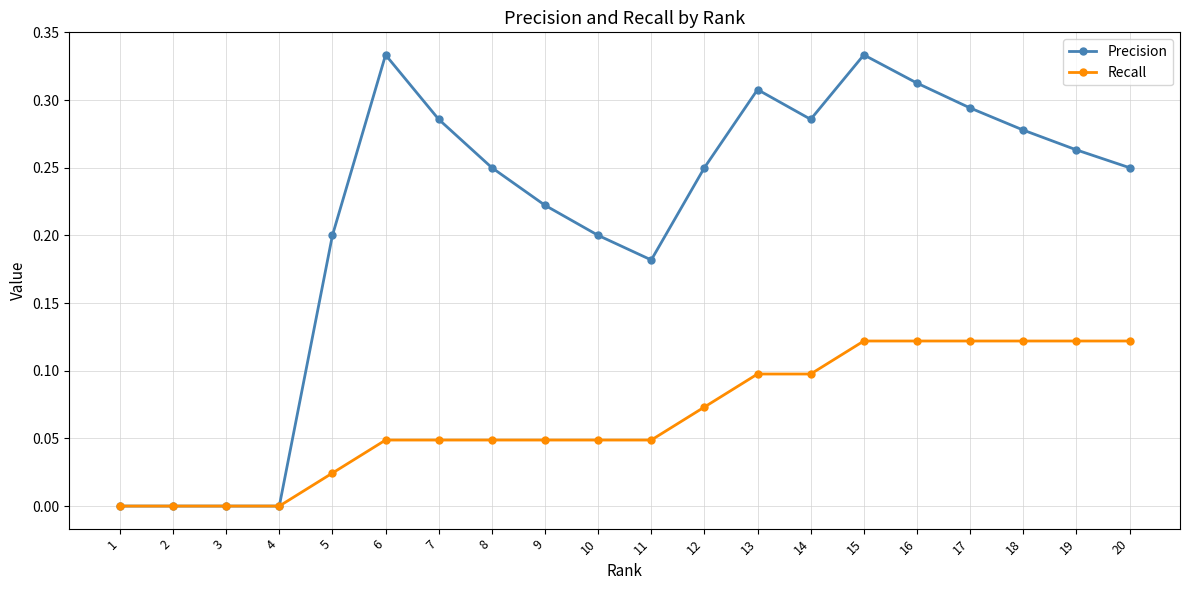

At which category is the sum across all series the highest?

15